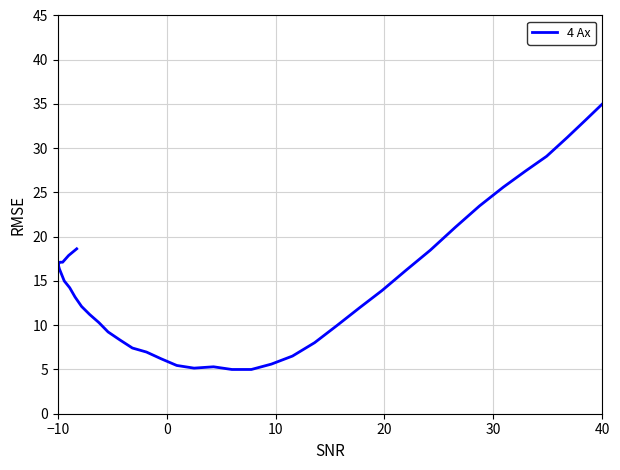

Does the chart display data point markers on the line(s)?

No